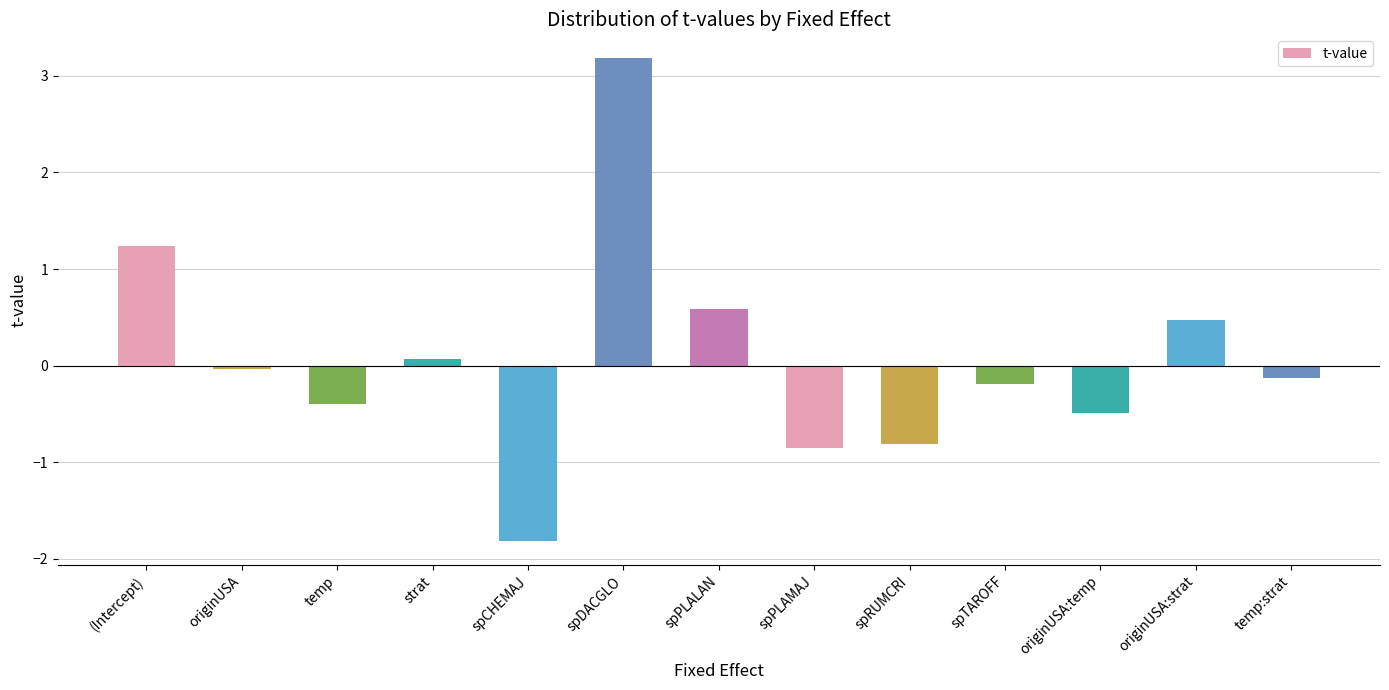

Which category has the lowest value across all series?

spCHEMAJ